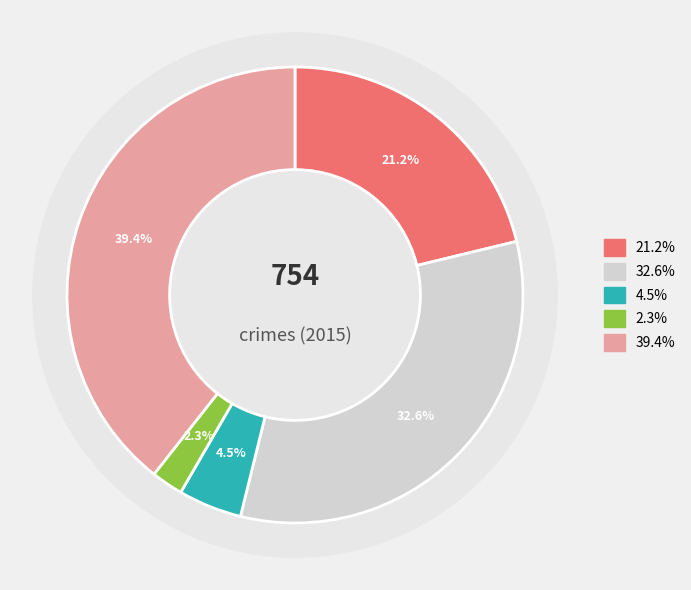

Between Homicide and Robbery, which is larger?

Robbery